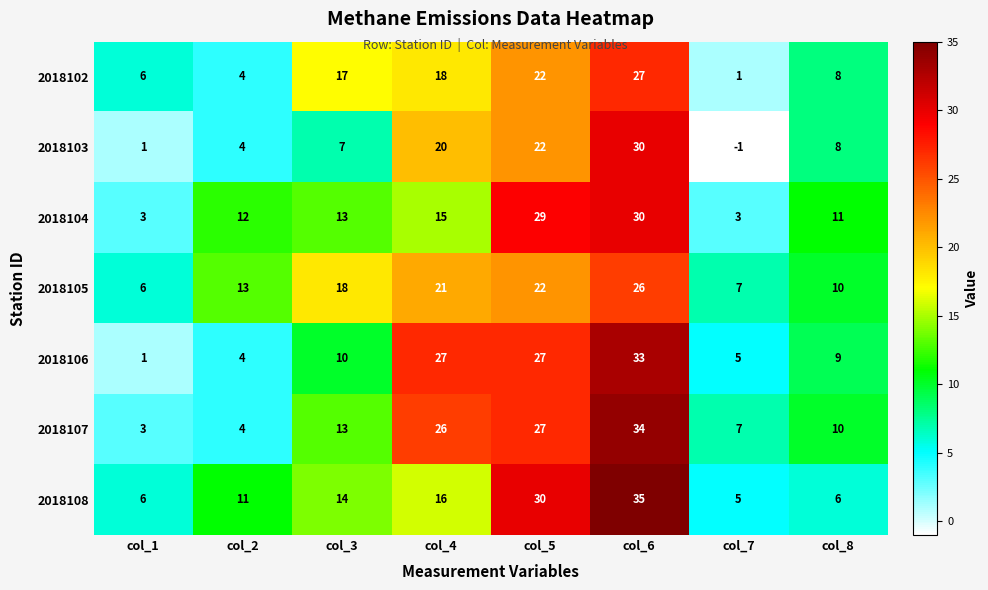

How many series are shown in this chart?

7